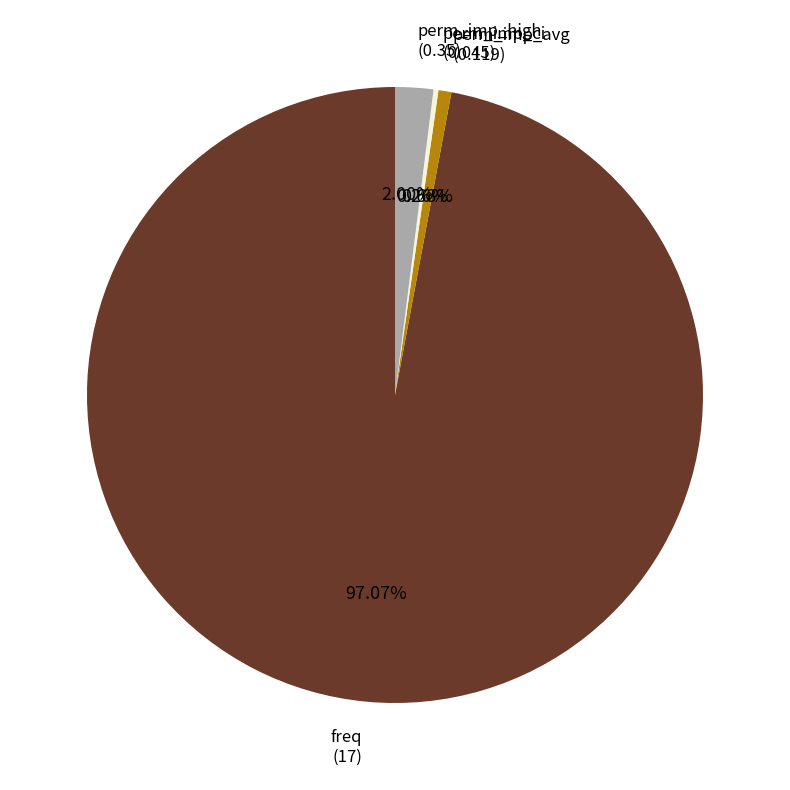

Is there any slice that represents more than half of the pie?

Yes